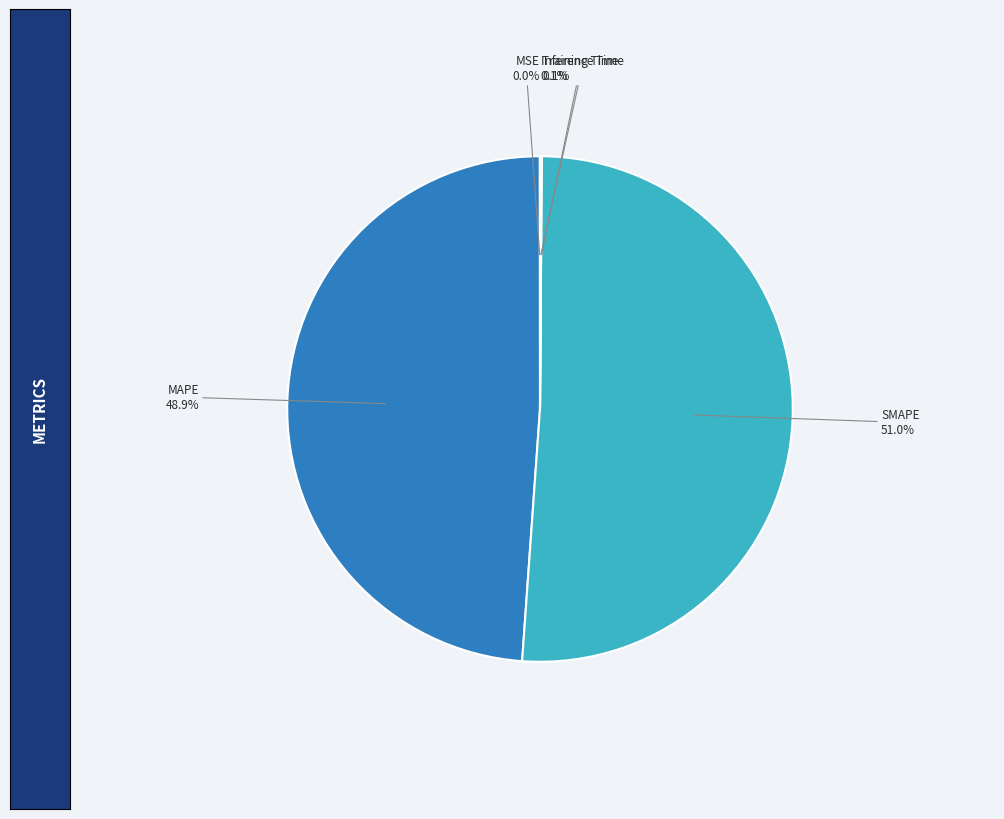

Which category accounts for the majority?

SMAPE